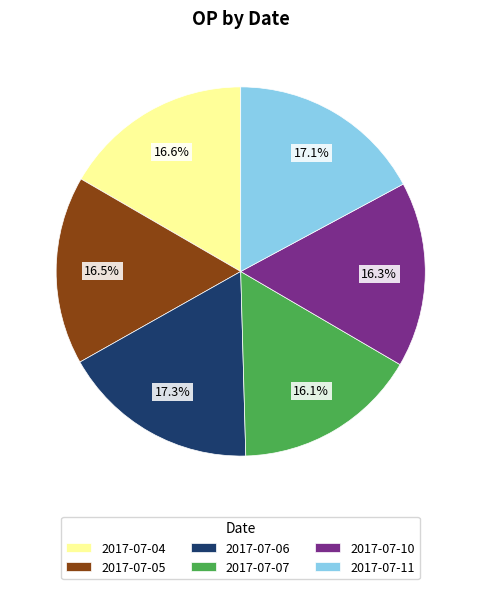

What percentage is NOT represented by 2017-07-04?

83.4%